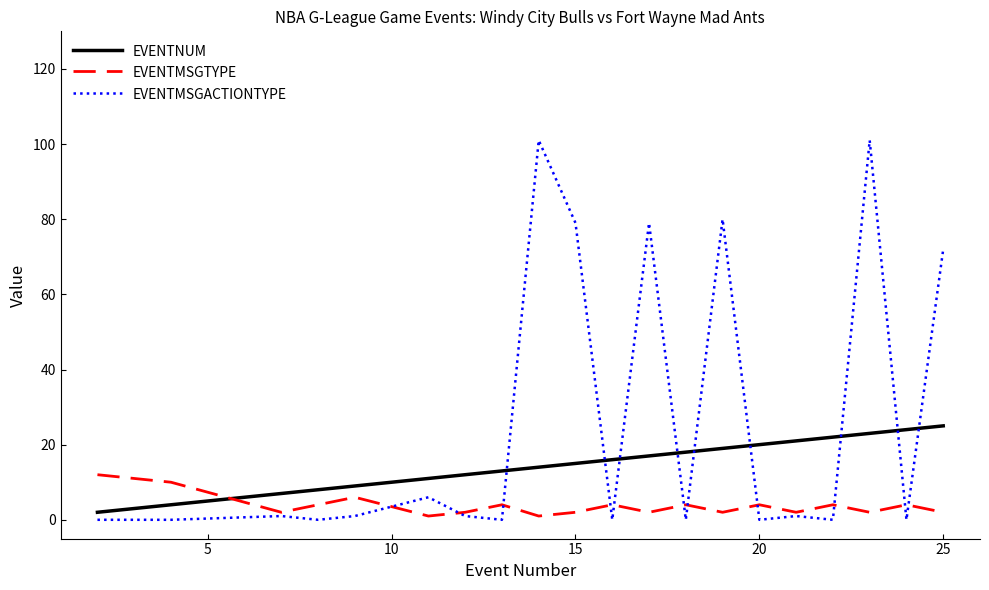

Rank the series by their maximum value, from lowest to highest.

EVENTMSGTYPE, EVENTNUM, EVENTMSGACTIONTYPE